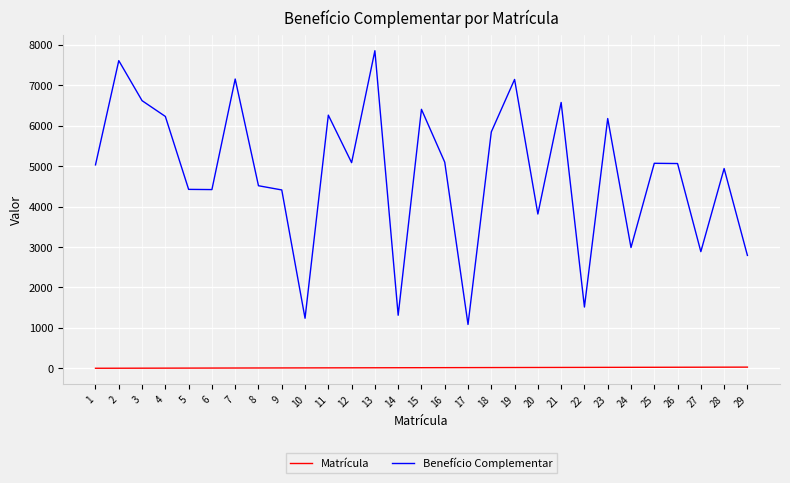

At which category is the sum across all series the highest?

13